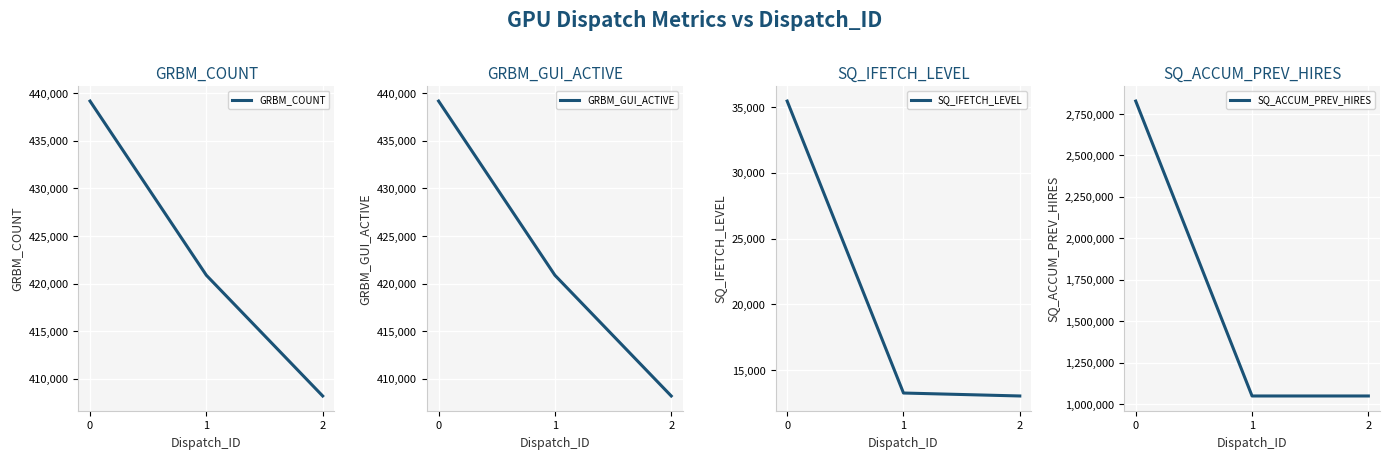

Count the number of data series in this chart.

4